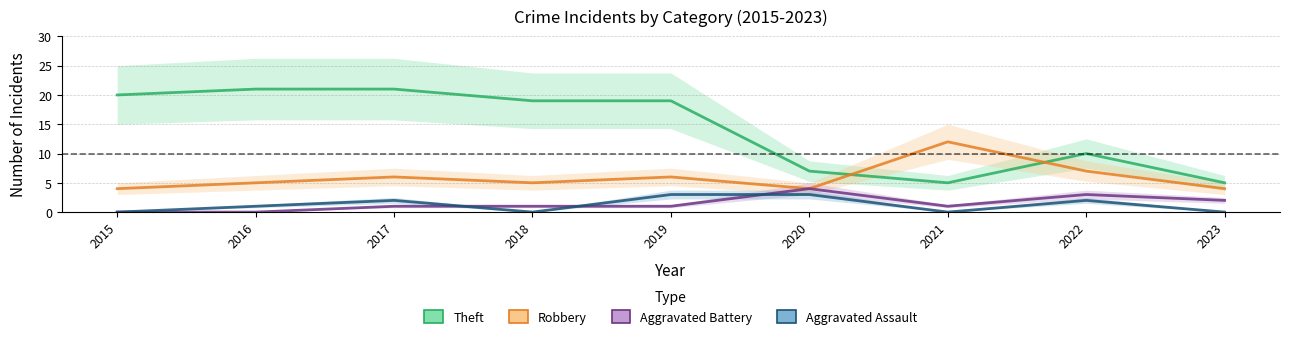

At which label does Theft first exceed 19?

2015